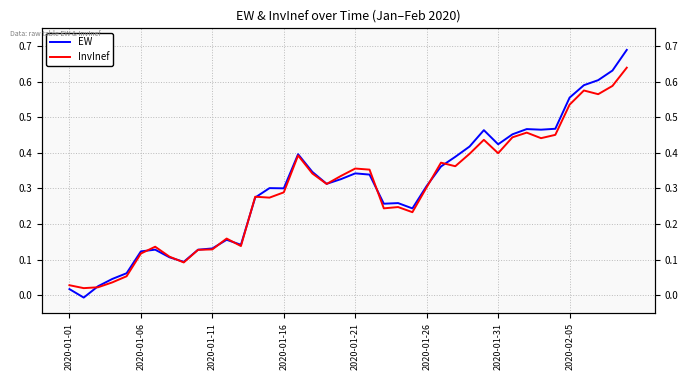

What is the difference between the second highest and minimum values in the EW series?

0.6